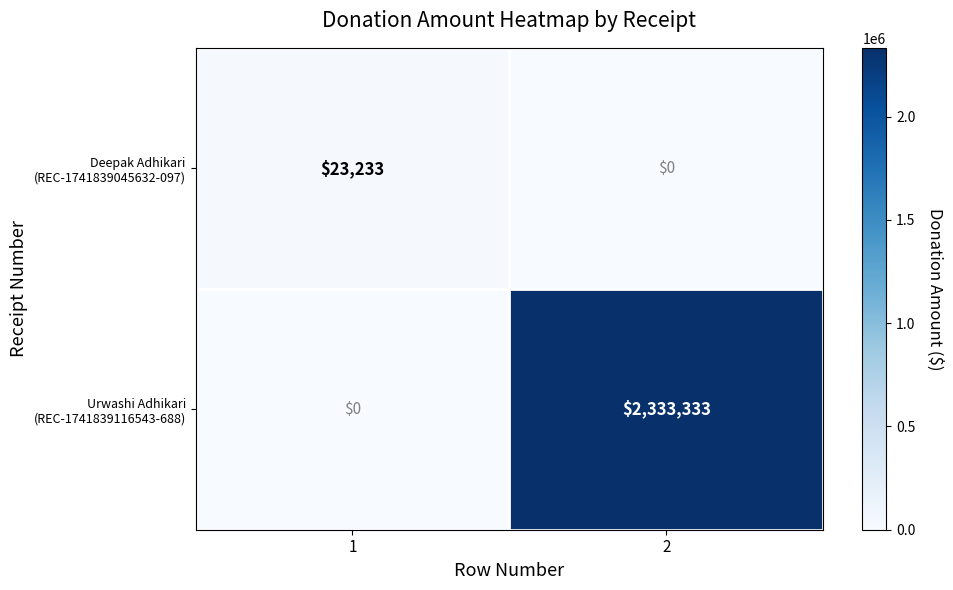

What is the spread (max minus min) of values at 2?

2333333